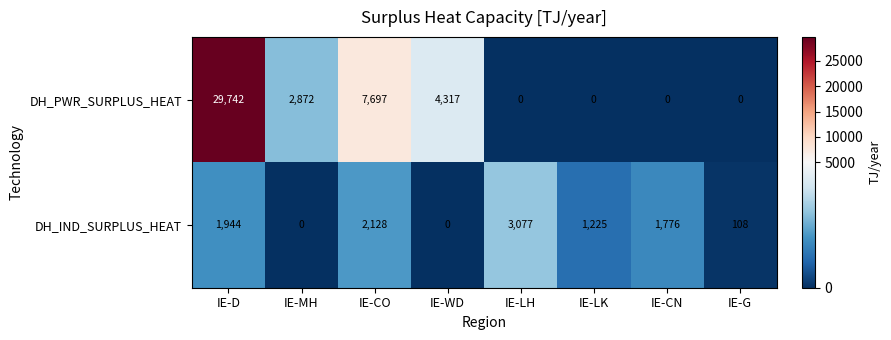

Where does the DH_PWR_SURPLUS_HEAT series first go above 2872?

IE-D